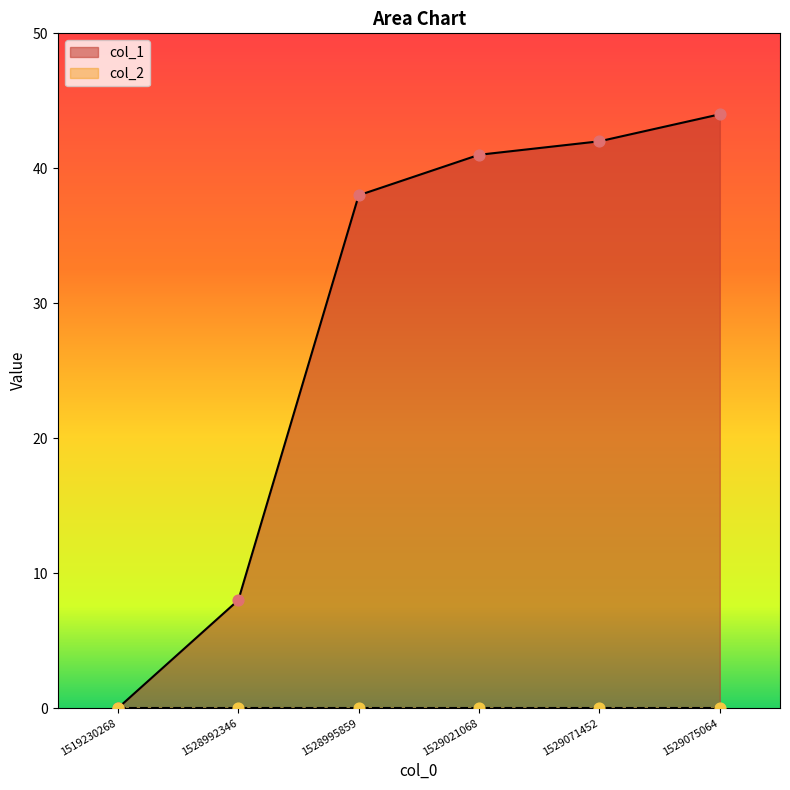

What is the change in value from 1528995859 to 1529021068?

+3